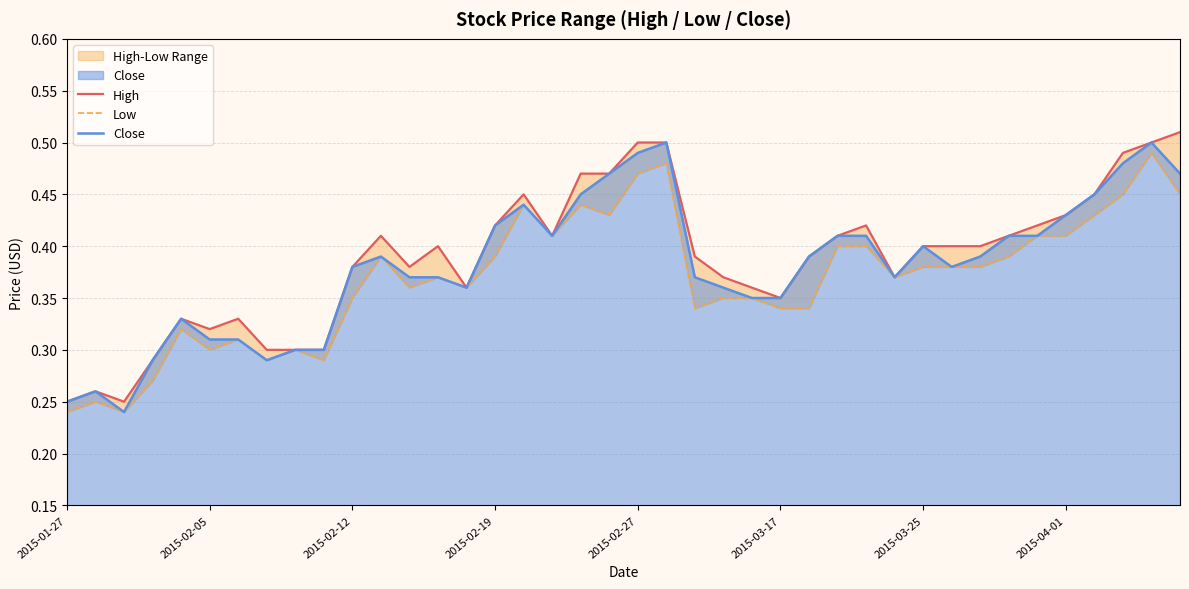

True or false: Close has a value of 0.4 at 34.

True